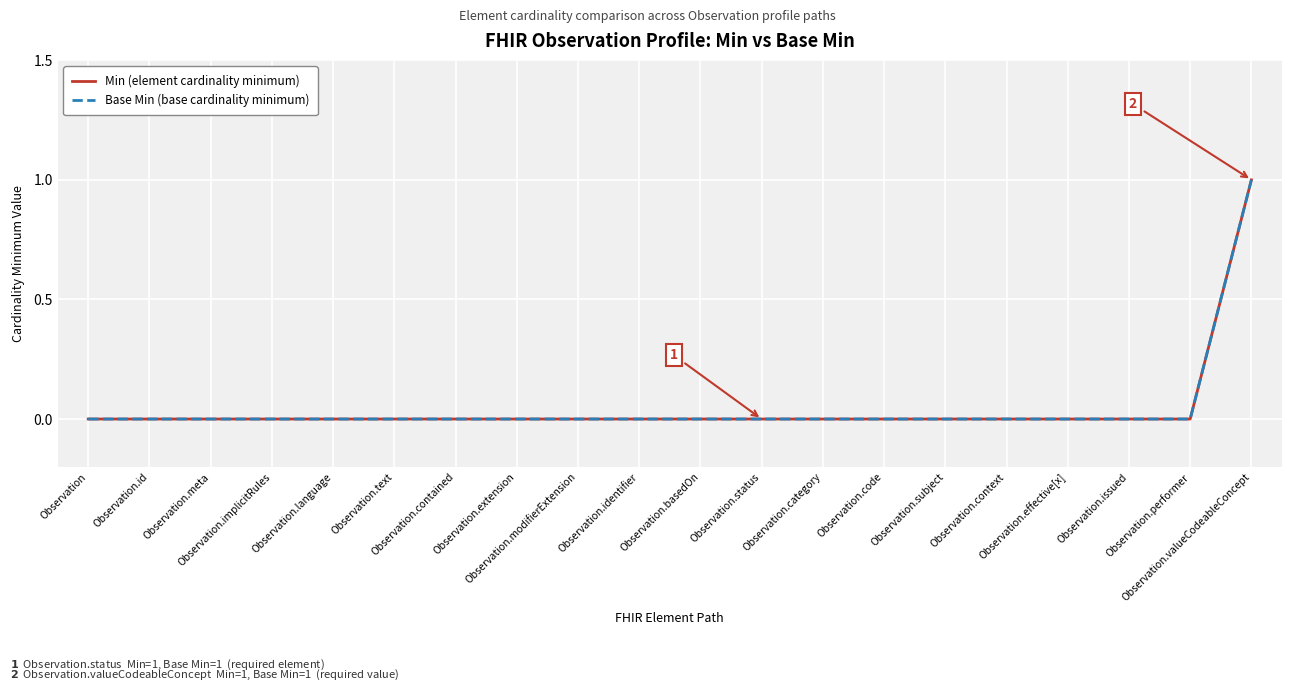

Reading right to left, extract all data points from this chart.

Min (element cardinality minimum): Observation.valueCodeableConcept=1	Observation.performer=0	Observation.issued=0	Observation.effective[x]=0	Observation.context=0	Observation.subject=0	Observation.code=0	Observation.category=0	Observation.status=0	Observation.basedOn=0	Observation.identifier=0	Observation.modifierExtension=0	Observation.extension=0	Observation.contained=0	Observation.text=0	Observation.language=0	Observation.implicitRules=0	Observation.meta=0	Observation.id=0	Observation=0
Base Min (base cardinality minimum): Observation.valueCodeableConcept=1	Observation.performer=0	Observation.issued=0	Observation.effective[x]=0	Observation.context=0	Observation.subject=0	Observation.code=0	Observation.category=0	Observation.status=0	Observation.basedOn=0	Observation.identifier=0	Observation.modifierExtension=0	Observation.extension=0	Observation.contained=0	Observation.text=0	Observation.language=0	Observation.implicitRules=0	Observation.meta=0	Observation.id=0	Observation=0